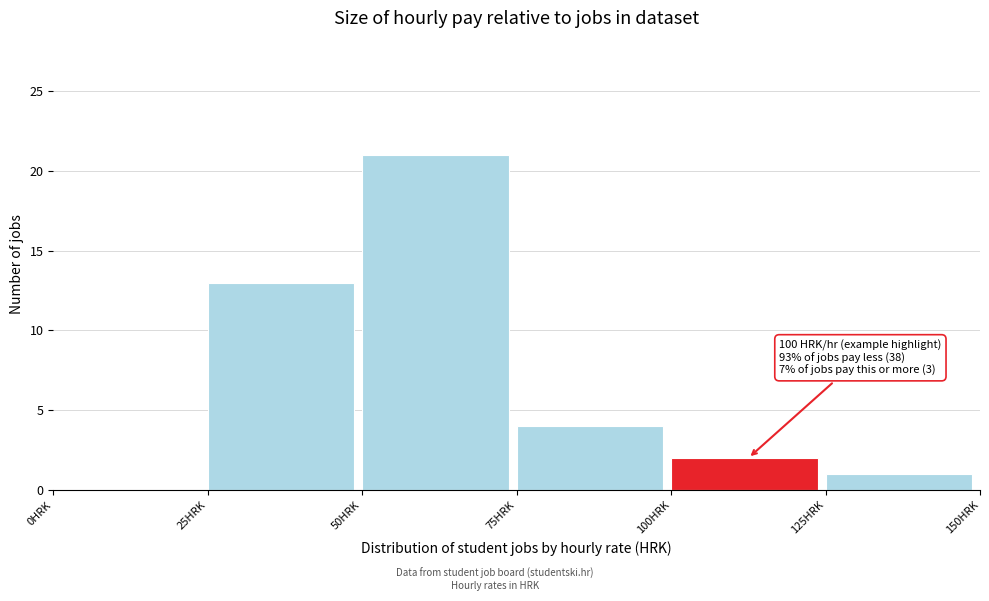

Which range on the x-axis has the tallest bar?

50 to 75